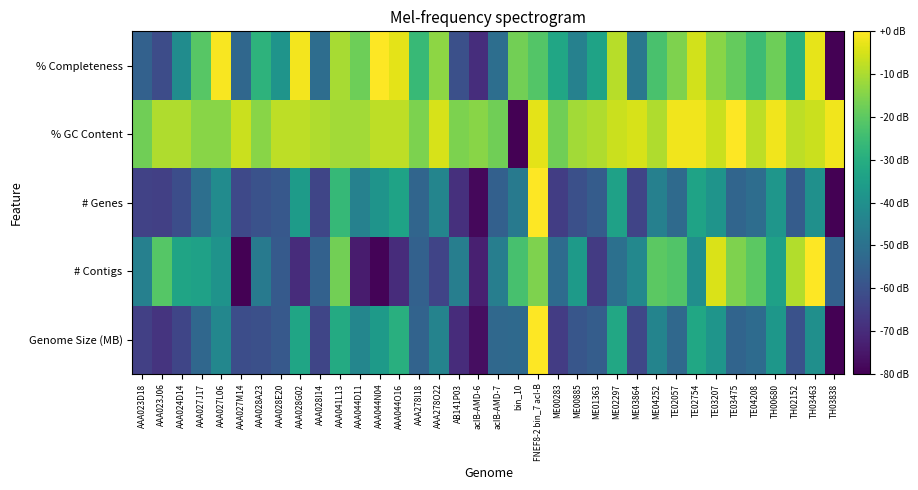

Reading left to right, extract all data points from this chart.

Genome Size (MB): AAA023D18=-64.8	AAA023J06=-67.8	AAA024D14=-63.4	AAA027J17=-53.4	AAA027L06=-42.8	AAA027M14=-61.1	AAA028A23=-60.5	AAA028E20=-57.7	AAA028G02=-33.0	AAA028I14=-63.2	AAA041L13=-31.2	AAA044D11=-43.3	AAA044N04=-36.3	AAA044O16=-29.5	AAA278I18=-54.6	AAA278O22=-44.2	AB141P03=-69.7	acIB-AMD-6=-77.1	acIB-AMD-7=-52.9	bin_10=-52.7	FNEF8-2 bin_7 acI-B=0.0	ME00283=-65.8	ME00885=-58.7	ME01363=-56.3	ME02297=-32.0	ME03864=-63.0	ME04252=-43.9	TE02057=-53.1	TE02754=-32.3	TE03207=-38.4	TE03475=-54.3	TE04208=-52.0	TH00680=-37.8	TH02152=-59.8	TH03463=-40.1	TH03838=-80.0
# Contigs: AAA023D18=-45.0	AAA023J06=-21.0	AAA024D14=-33.4	AAA027J17=-34.2	AAA027L06=-38.8	AAA027M14=-80.0	AAA028A23=-47.4	AAA028E20=-57.5	AAA028G02=-69.9	AAA028I14=-55.1	AAA041L13=-17.1	AAA044D11=-73.8	AAA044N04=-79.2	AAA044O16=-69.9	AAA278I18=-55.1	AAA278O22=-63.7	AB141P03=-45.8	acIB-AMD-6=-73.0	acIB-AMD-7=-45.8	bin_10=-23.3	FNEF8-2 bin_7 acI-B=-15.5	ME00283=-52.0	ME00885=-36.5	ME01363=-66.0	ME02297=-50.5	ME03864=-42.7	ME04252=-20.2	TE02057=-21.7	TE02754=-40.4	TE03207=-4.7	TE03475=-15.5	TE04208=-20.2	TH00680=-34.2	TH02152=-9.3	TH03463=0.0	TH03838=-55.1
# Genes: AAA023D18=-64.3	AAA023J06=-64.7	AAA024D14=-61.0	AAA027J17=-50.9	AAA027L06=-41.5	AAA027M14=-62.5	AAA028A23=-60.0	AAA028E20=-58.0	AAA028G02=-36.2	AAA028I14=-63.2	AAA041L13=-26.5	AAA044D11=-44.9	AAA044N04=-38.5	AAA044O16=-33.6	AAA278I18=-53.8	AAA278O22=-43.7	AB141P03=-68.9	acIB-AMD-6=-78.1	acIB-AMD-7=-55.4	bin_10=-47.0	FNEF8-2 bin_7 acI-B=0.0	ME00283=-65.4	ME00885=-60.3	ME01363=-56.8	ME02297=-34.2	ME03864=-63.7	ME04252=-45.1	TE02057=-52.4	TE02754=-33.5	TE03207=-38.6	TE03475=-54.1	TE04208=-51.5	TH00680=-37.9	TH02152=-56.6	TH03463=-39.8	TH03838=-80.0
% GC Content: AAA023D18=-17.3	AAA023J06=-9.4	AAA024D14=-9.4	AAA027J17=-14.1	AAA027L06=-14.1	AAA027M14=-6.3	AAA028A23=-14.1	AAA028E20=-7.8	AAA028G02=-7.8	AAA028I14=-9.4	AAA041L13=-11.0	AAA044D11=-11.0	AAA044N04=-7.8	AAA044O16=-7.8	AAA278I18=-15.7	AAA278O22=-4.7	AB141P03=-15.7	acIB-AMD-6=-14.1	acIB-AMD-7=-17.3	bin_10=-80.0	FNEF8-2 bin_7 acI-B=-3.1	ME00283=-17.3	ME00885=-11.0	ME01363=-9.4	ME02297=-6.3	ME03864=-4.7	ME04252=-9.4	TE02057=-1.6	TE02754=-1.6	TE03207=-6.3	TE03475=0.0	TE04208=-7.8	TH00680=-1.6	TH02152=-7.8	TH03463=-6.3	TH03838=-1.6
% Completeness: AAA023D18=-55.2	AAA023J06=-61.4	AAA024D14=-41.1	AAA027J17=-20.6	AAA027L06=-0.8	AAA027M14=-53.2	AAA028A23=-28.2	AAA028E20=-38.5	AAA028G02=-1.4	AAA028I14=-51.5	AAA041L13=-10.5	AAA044D11=-17.7	AAA044N04=0.0	AAA044O16=-3.1	AAA278I18=-26.2	AAA278O22=-13.6	AB141P03=-60.3	acIB-AMD-6=-69.5	acIB-AMD-7=-51.1	bin_10=-17.1	FNEF8-2 bin_7 acI-B=-21.3	ME00283=-32.6	ME00885=-44.8	ME01363=-33.6	ME02297=-8.6	ME03864=-48.4	ME04252=-22.8	TE02057=-15.4	TE02754=-5.4	TE03207=-14.1	TE03475=-18.8	TE04208=-25.2	TH00680=-17.7	TH02152=-28.9	TH03463=-3.0	TH03838=-80.0